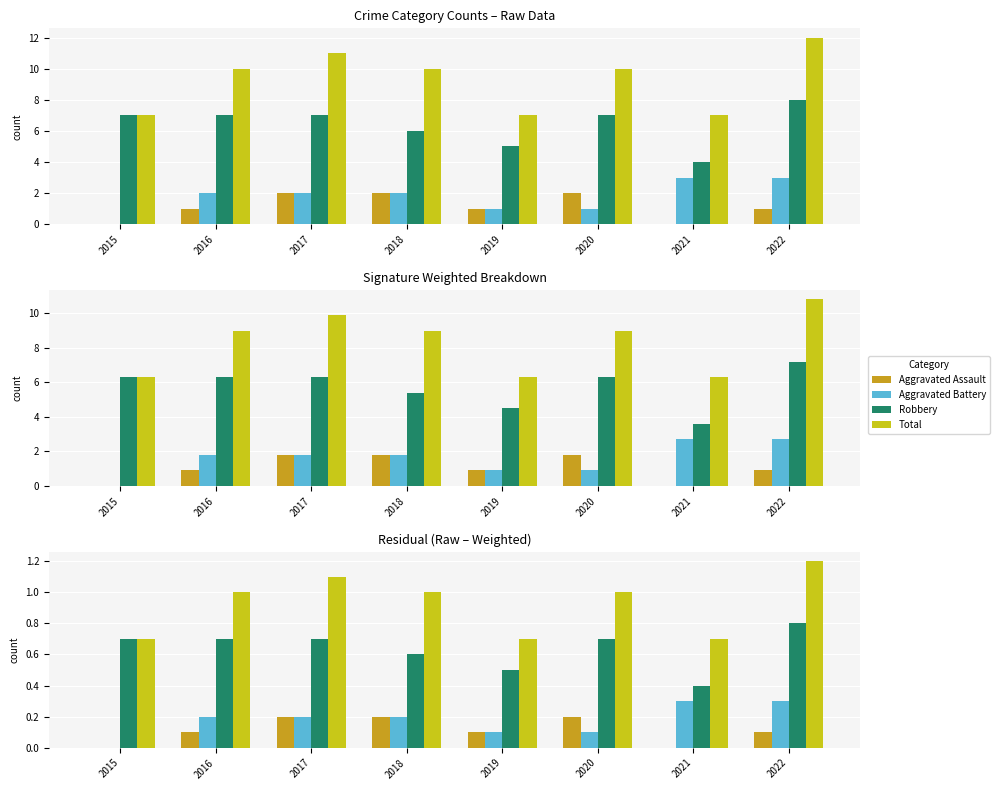

List the series in order of their peak value, lowest first.

Aggravated Assault, Aggravated Battery, Robbery, Total